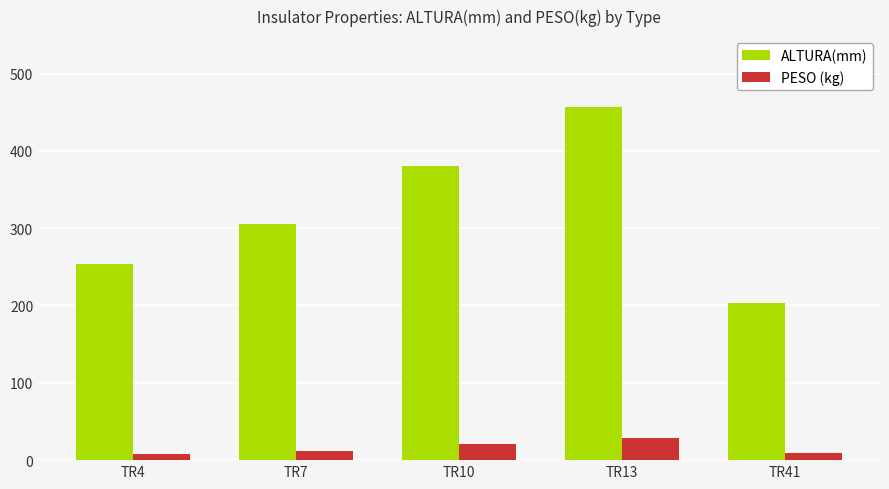

Which series has the largest total across all categories?

ALTURA(mm)